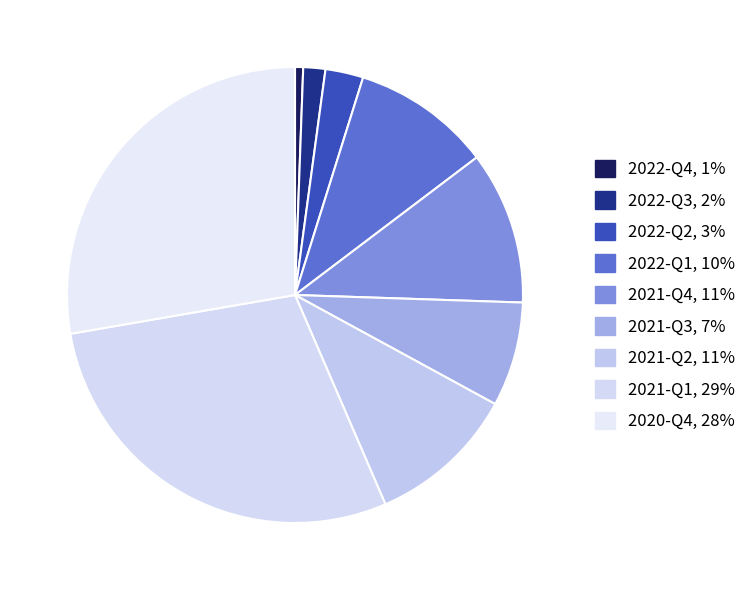

Which category has the smallest portion of the pie?

2022-Q4